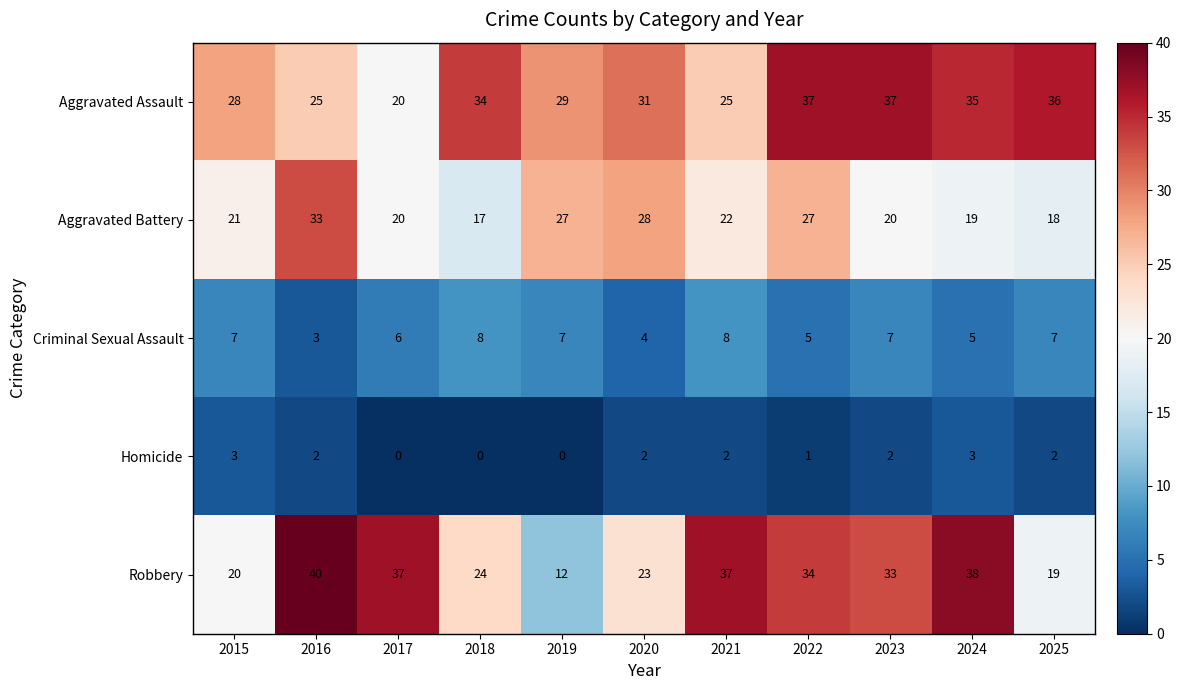

At which label does Homicide first exceed 2?

2015